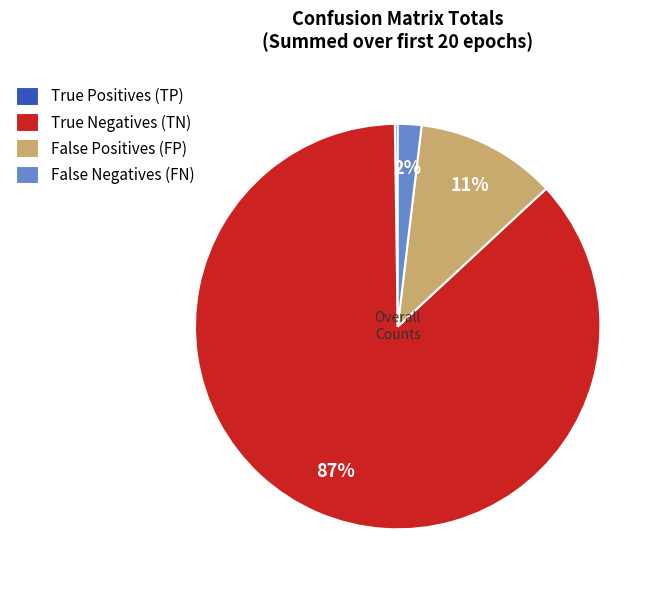

What is the largest slice in the pie chart?

True Negatives (TN)